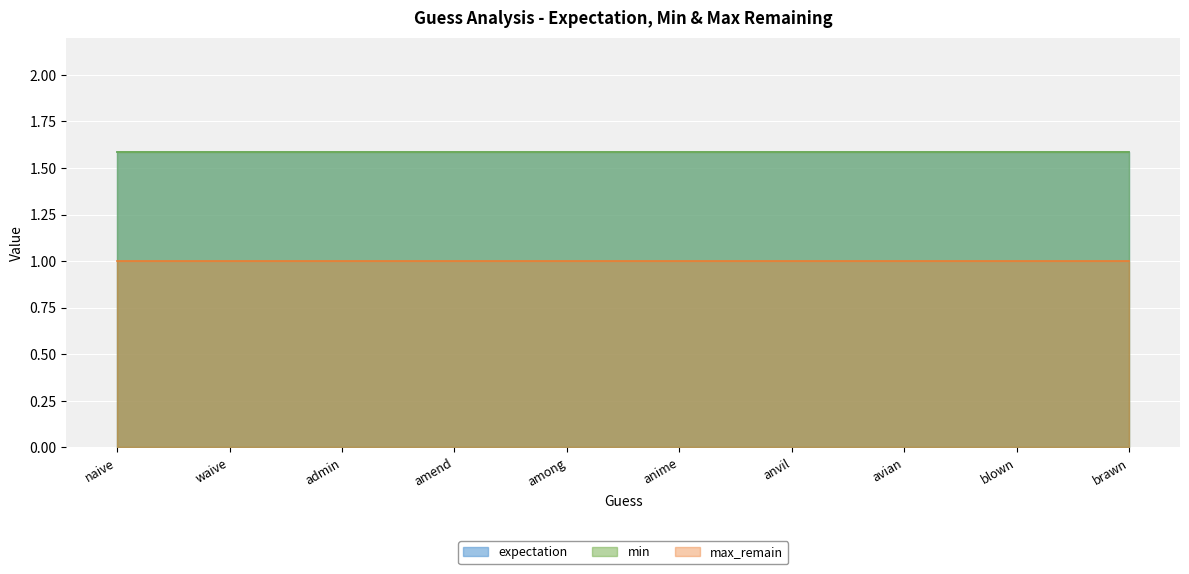

True or false: expectation has a value of 1.6 at naive.

True